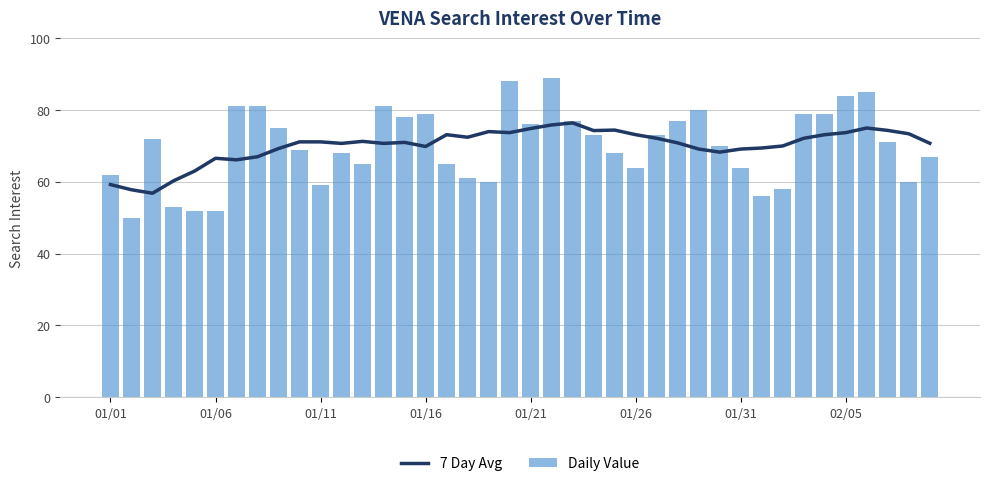

Rank the series by their maximum value, from lowest to highest.

7 Day Avg, Daily Value